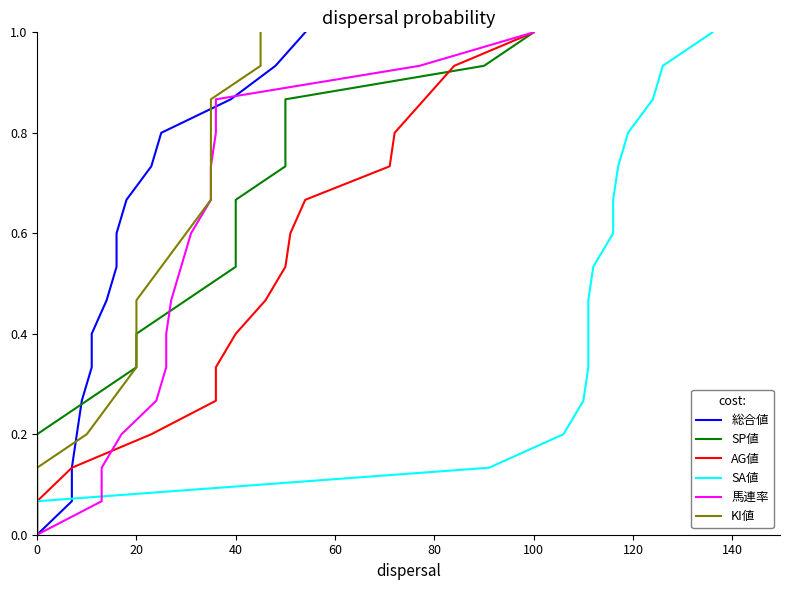

Is it true that SP値 equals 0.1 at 40?

False